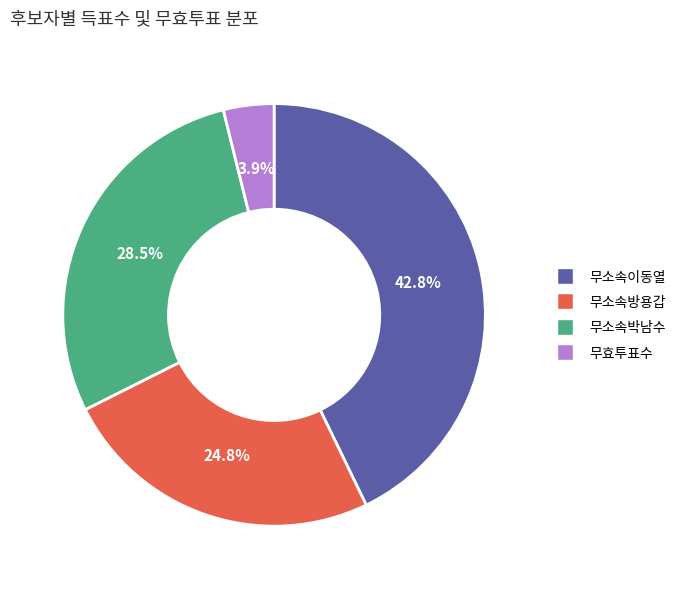

Is there any slice that represents more than half of the pie?

No